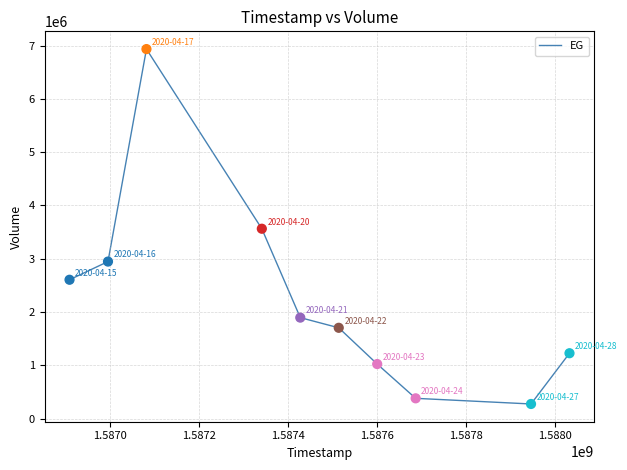

What is the minimum value shown in the chart?

273900